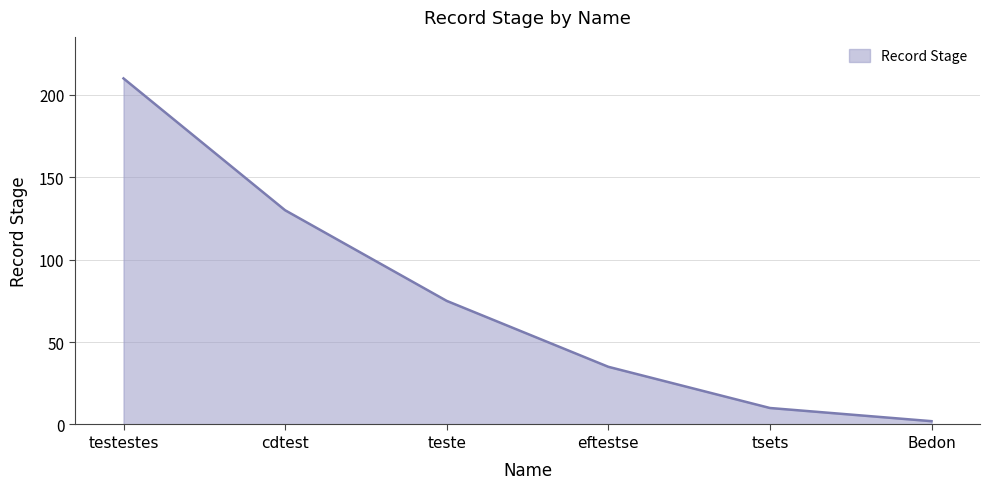

List the labels in order of value, smallest first.

Bedon, tsets, eftestse, teste, cdtest, testestes